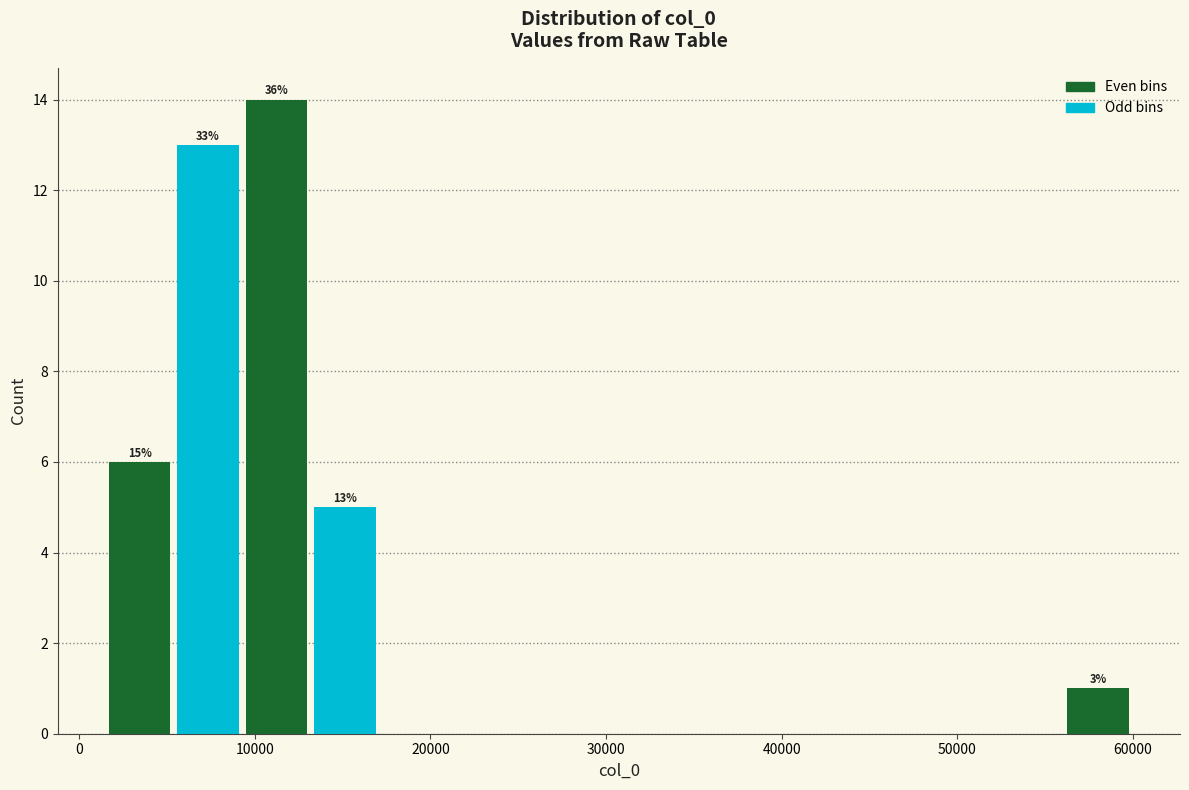

Read against the x-axis, roughly where is the centre of the tallest bar?

11000